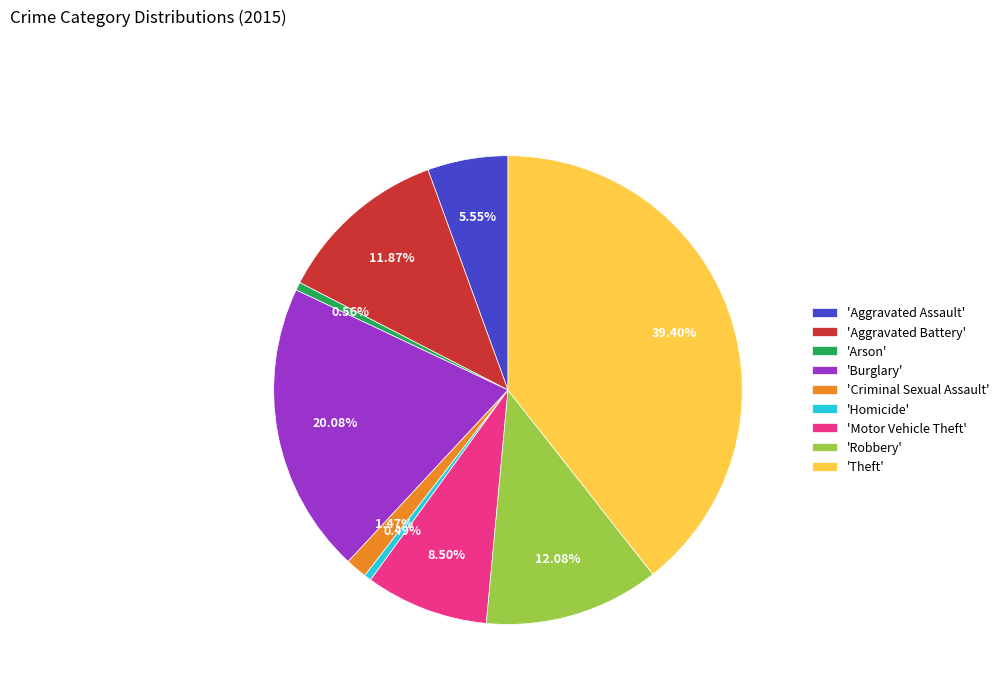

Between 'Criminal Sexual Assault' and 'Theft', which is larger?

'Theft'